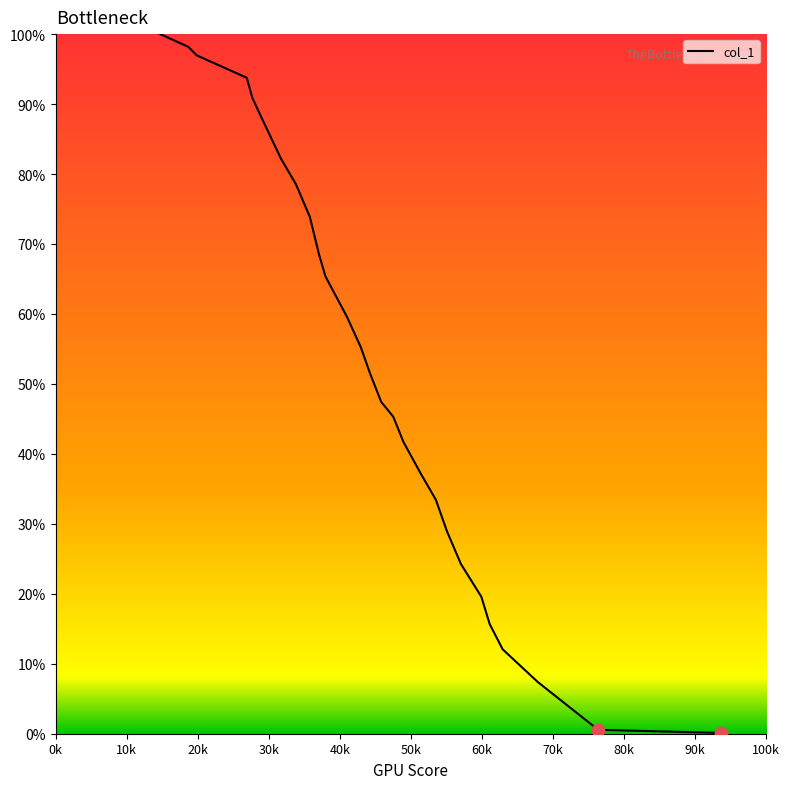

What is the greatest value displayed?

100.2